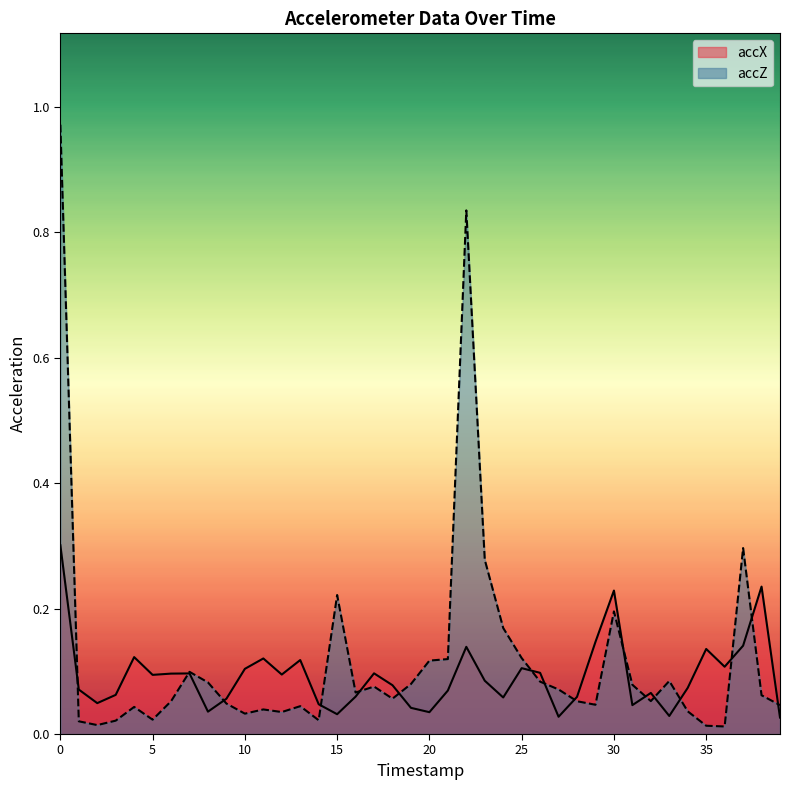

How many interior local peaks does the accX series have?

11